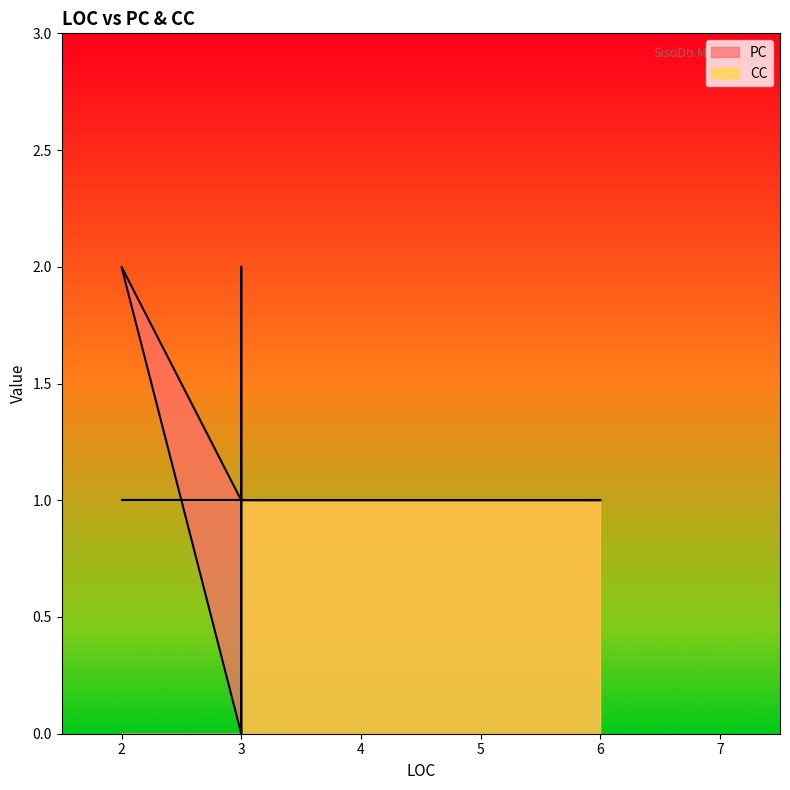

How many values exceed 1?

2